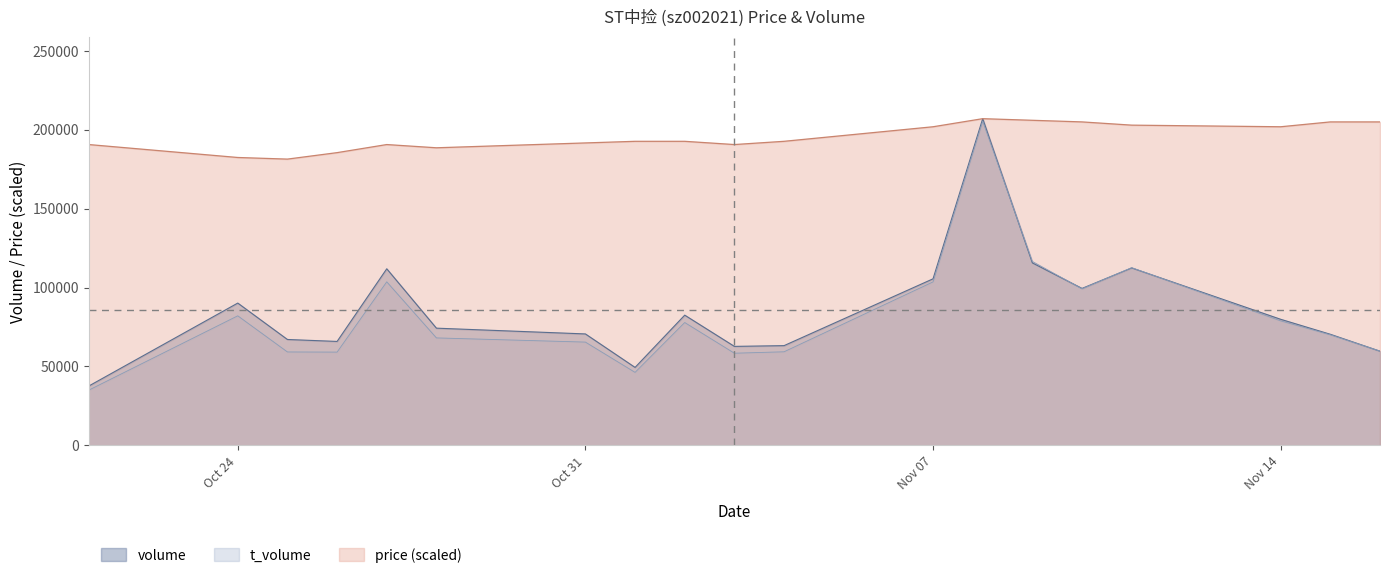

Which has a higher value, 2022-11-15 or 2022-11-02?

2022-11-02